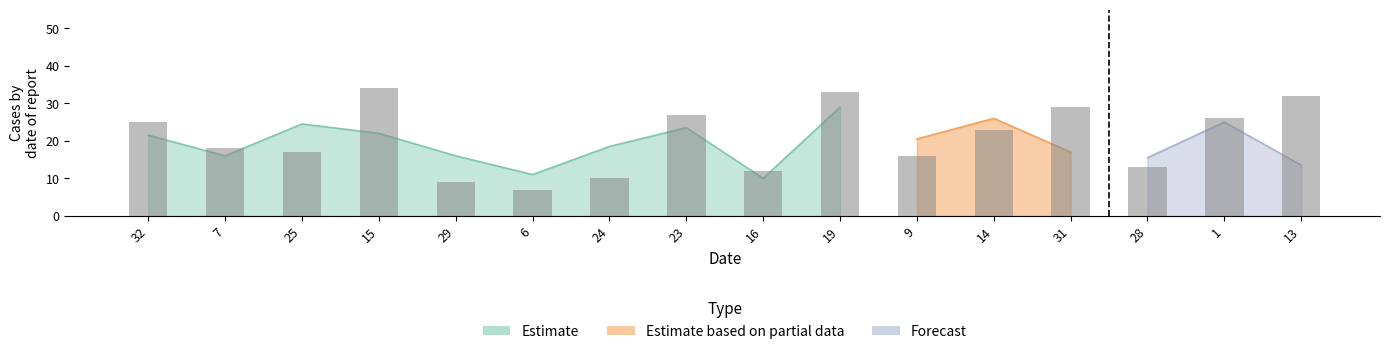

At which category does the chart reach its peak across all series?

15